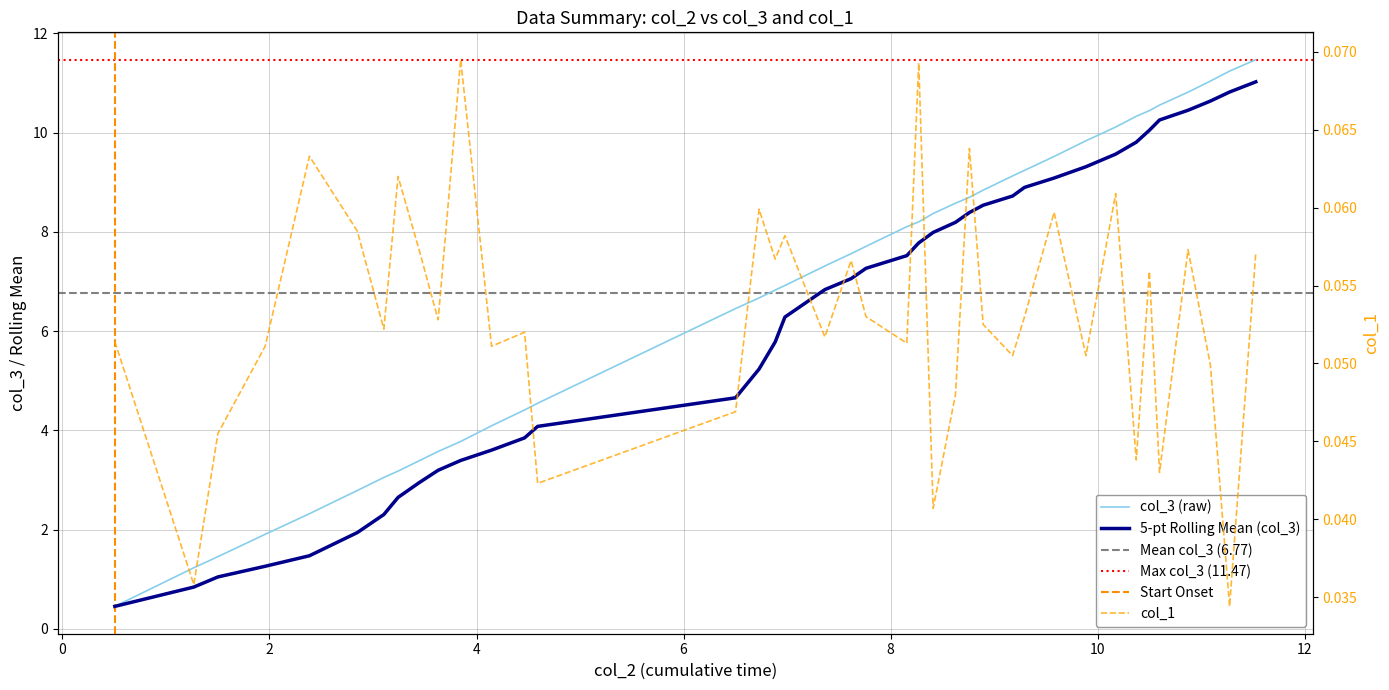

True or false: col_1 and col_2 intersect in this chart.

False